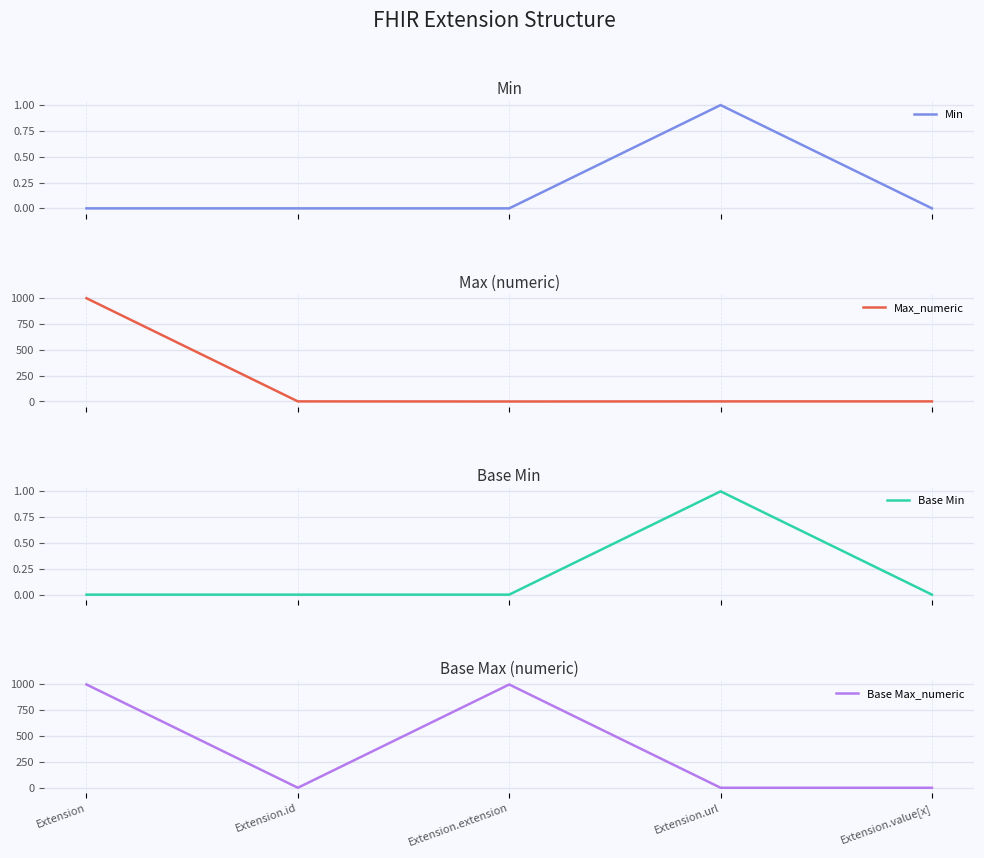

What is the label of the 3rd point from the right?

Extension.extension